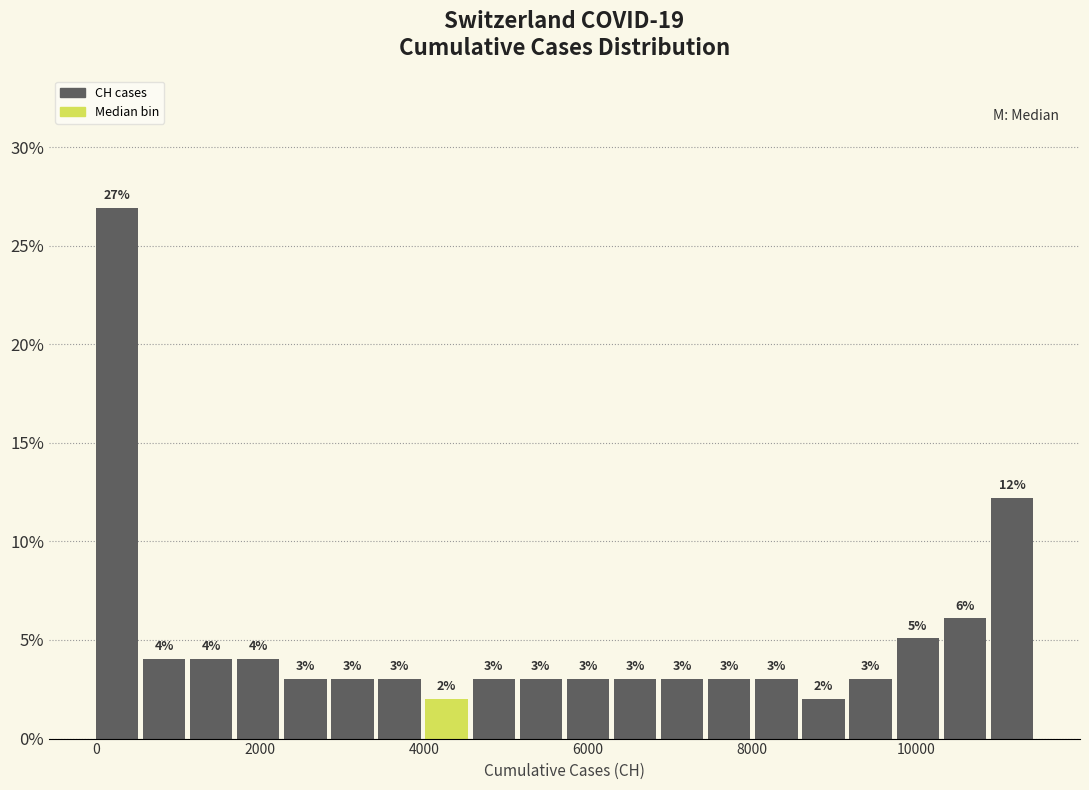

Around what value on the x-axis is the tallest bar? Give the approximate position of its centre, as read against the axis.

200